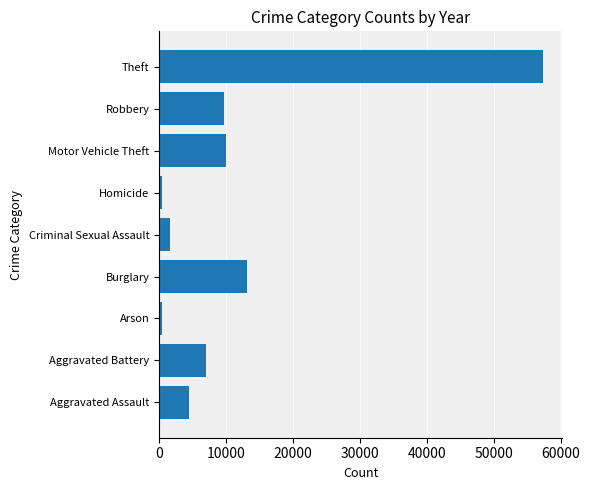

Are the bars grouped side by side (vs. stacked)?

No